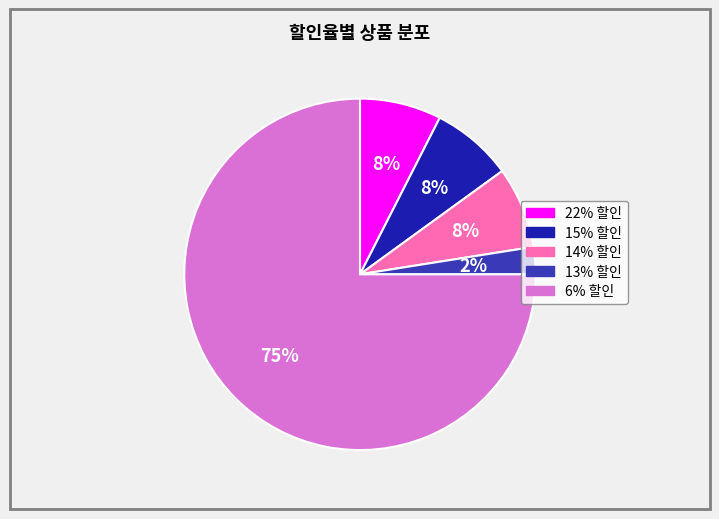

How many segments does this pie chart have?

5